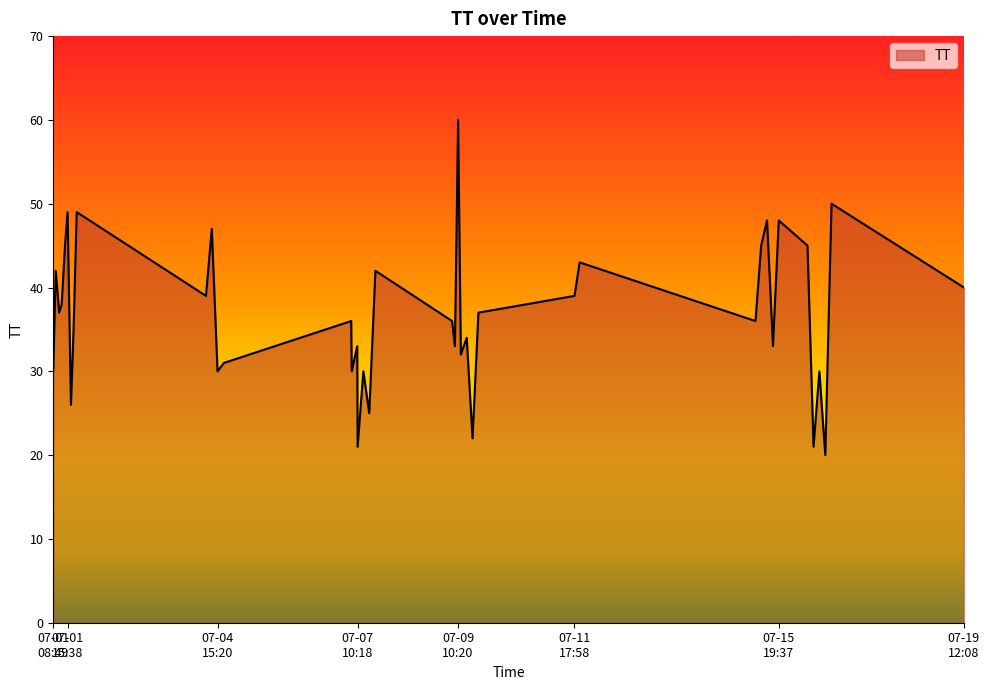

How many lines are shown in the chart?

1